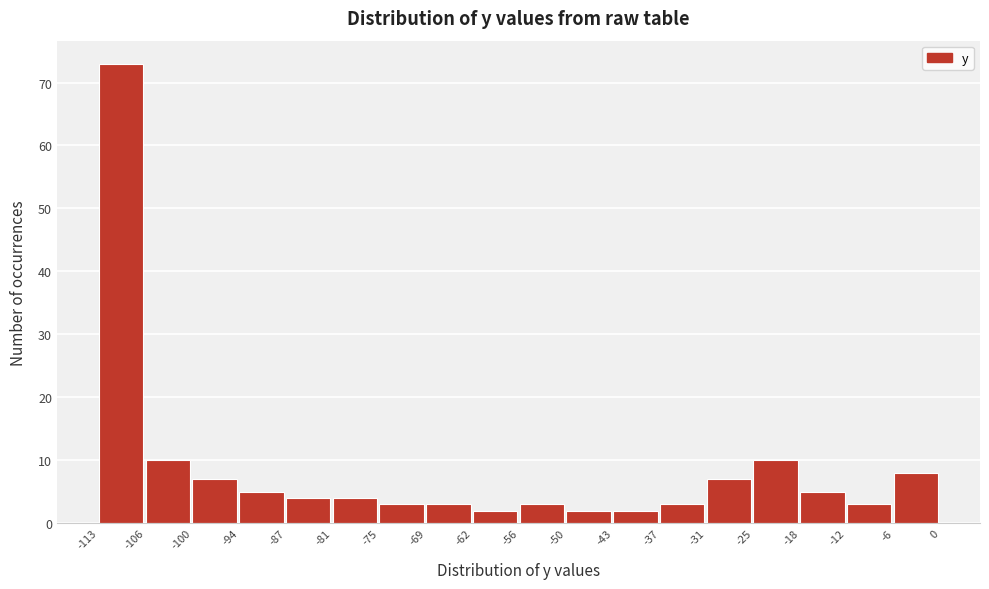

Which range on the x-axis has the tallest bar?

-113 to -106